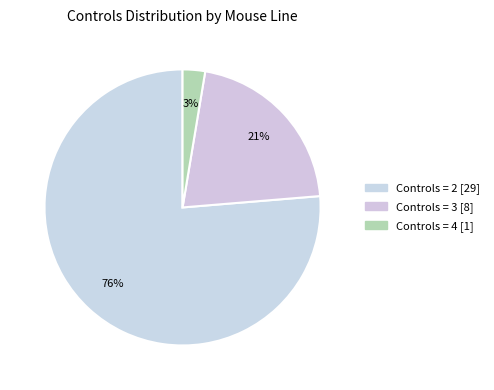

How many segments does this pie chart have?

3